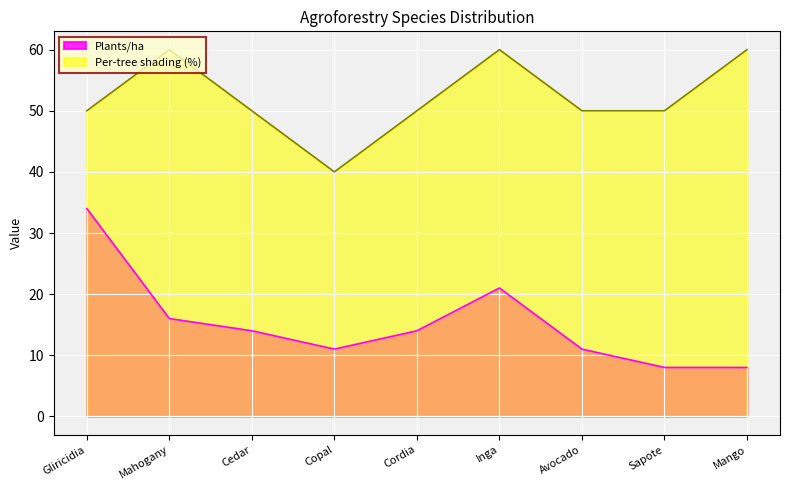

At how many categories does at least one series exceed 21?

9